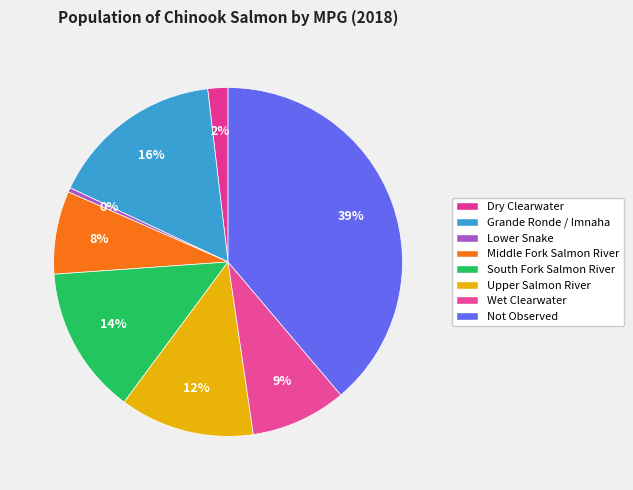

How many segments does this pie chart have?

8